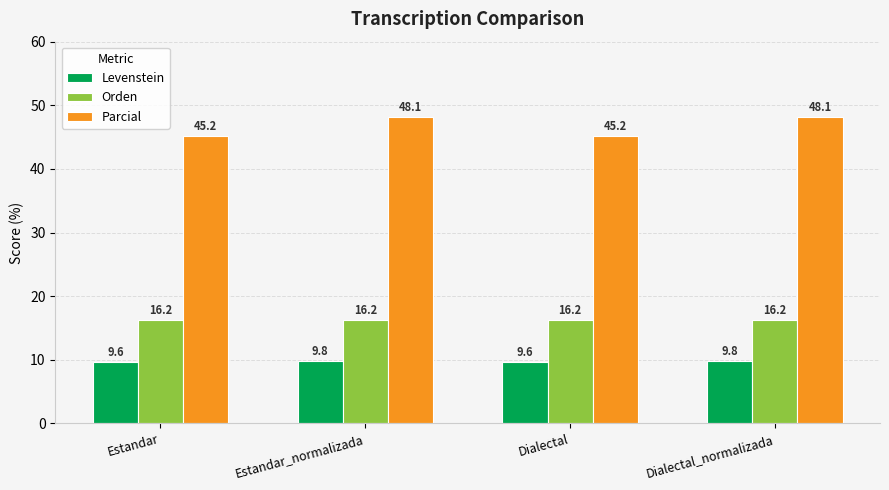

What is the value of the Orden bar at the 4th from the left?

16.2